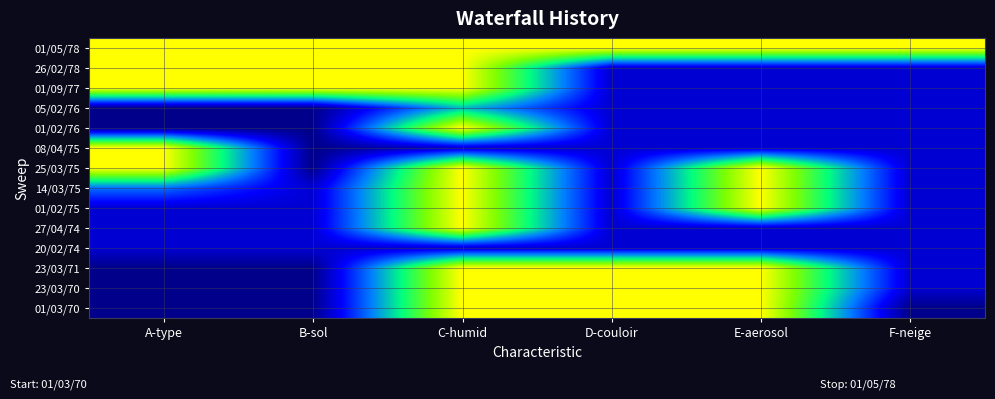

What is the spread (max minus min) of values at B-sol?

8